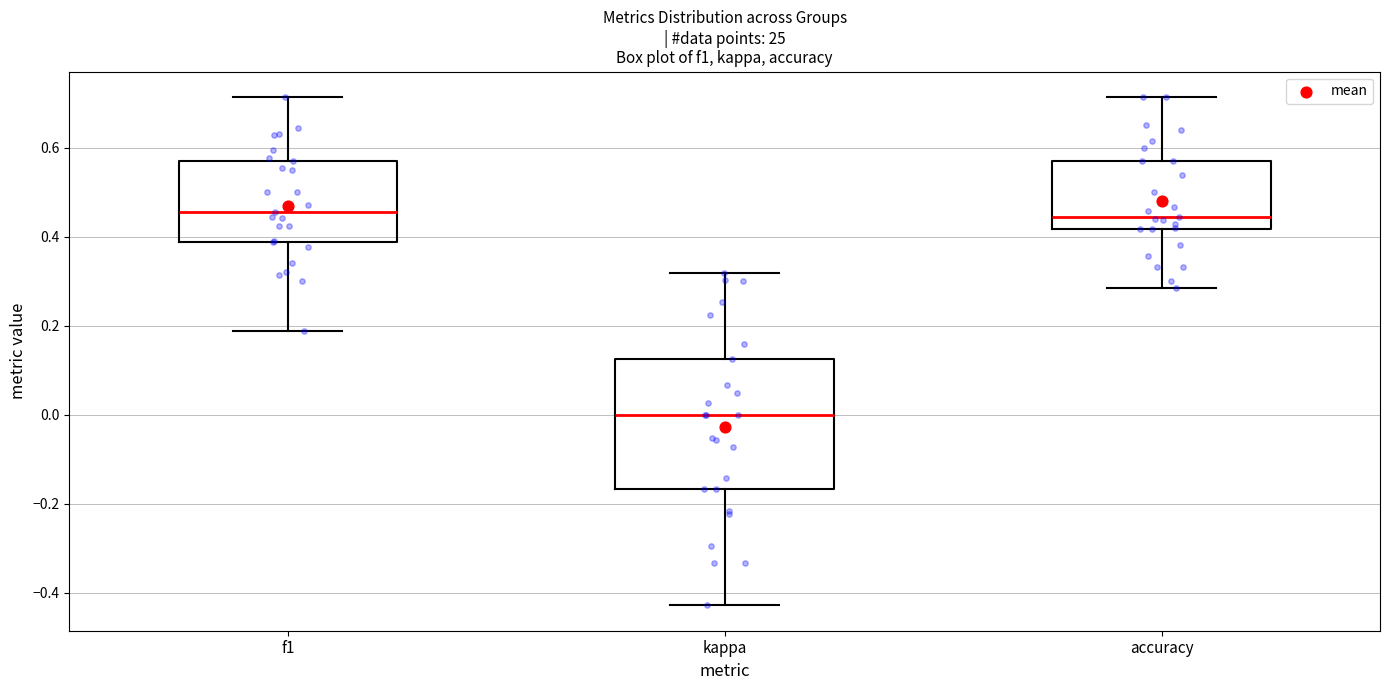

Reading left to right, transcribe this box plot: for each box, give where its median line is, the range the box spans, and where its two whiskers end, as read against the y-axis. The values are not printed on the chart, so give them approximately, as read against the axis.

f1: median 0.46, box 0.38 to 0.58, whiskers 0.18 to 0.72
kappa: median 0.00, box -0.16 to 0.12, whiskers -0.42 to 0.32
accuracy: median 0.44, box 0.42 to 0.58, whiskers 0.28 to 0.72